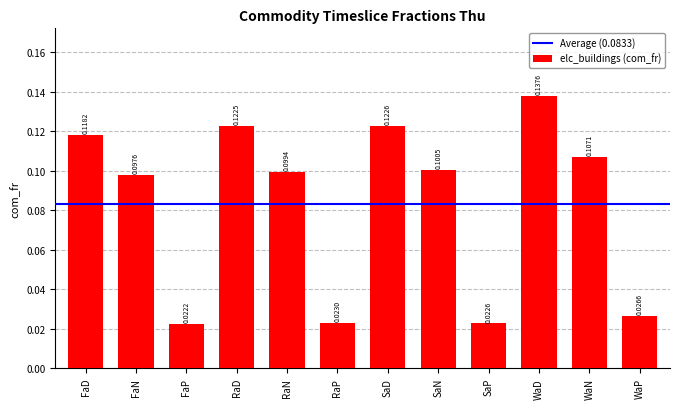

Which has a higher value, FaP or SaD?

SaD